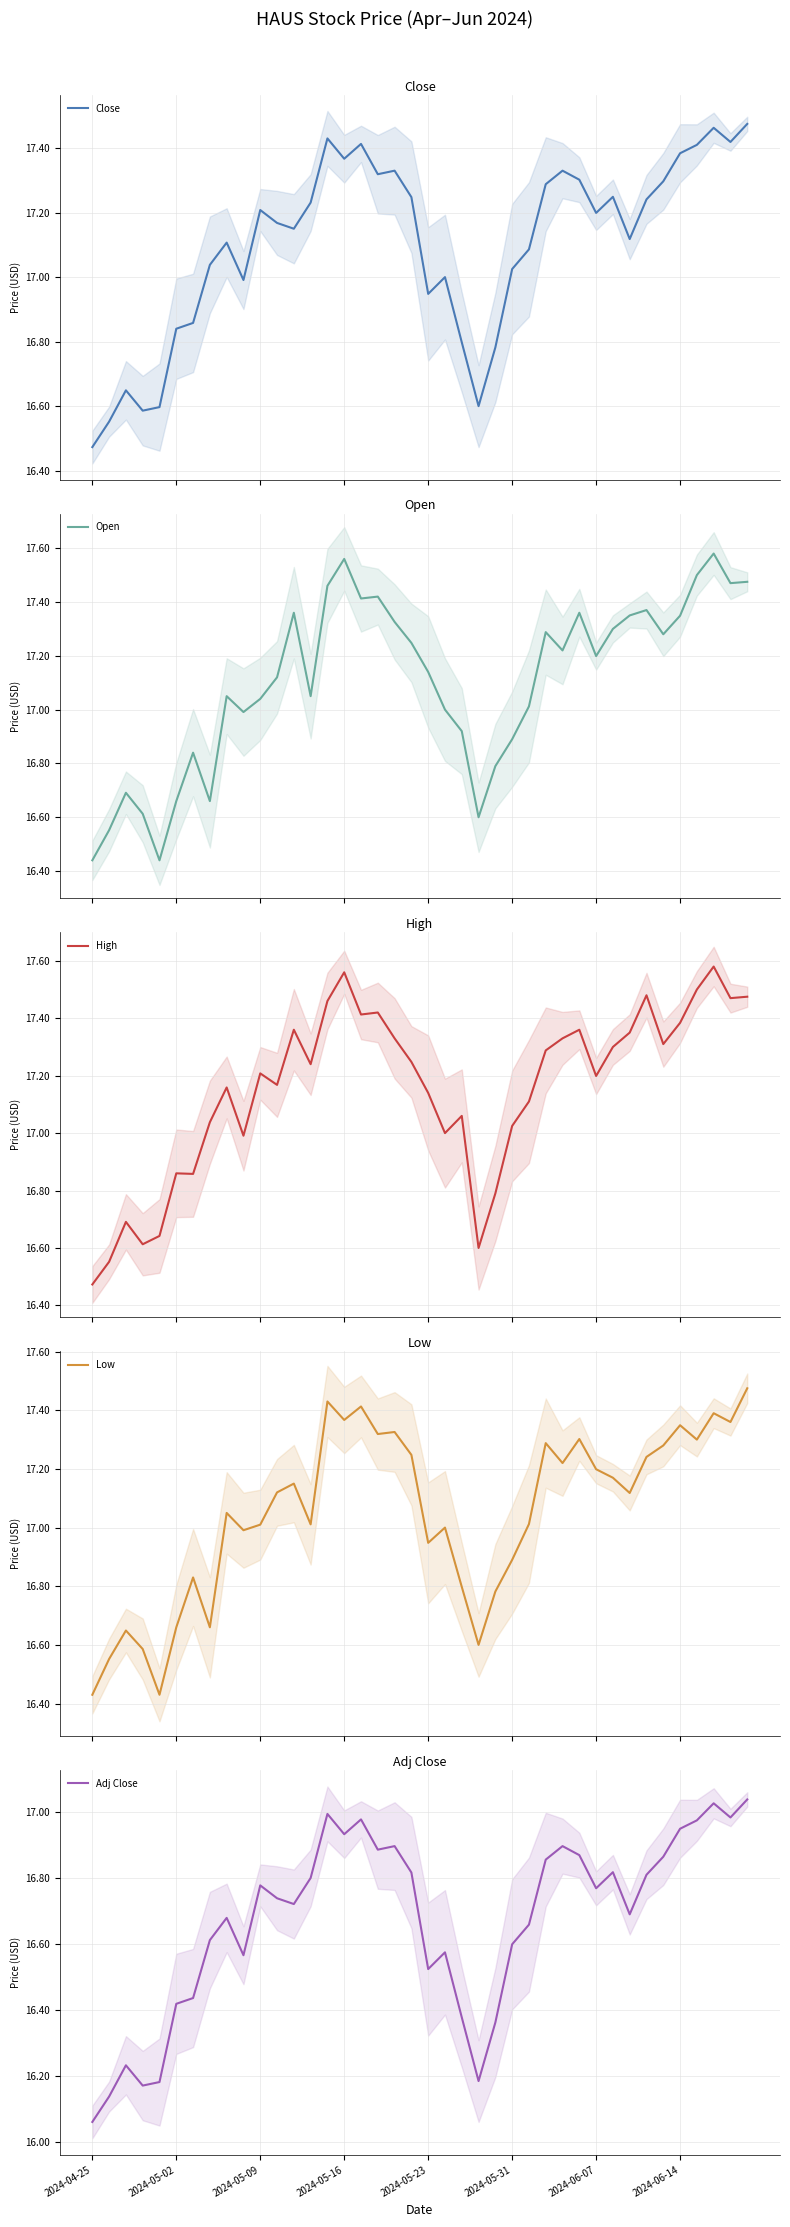

Where is Adj Close nearest to the value 16?

2024-04-25